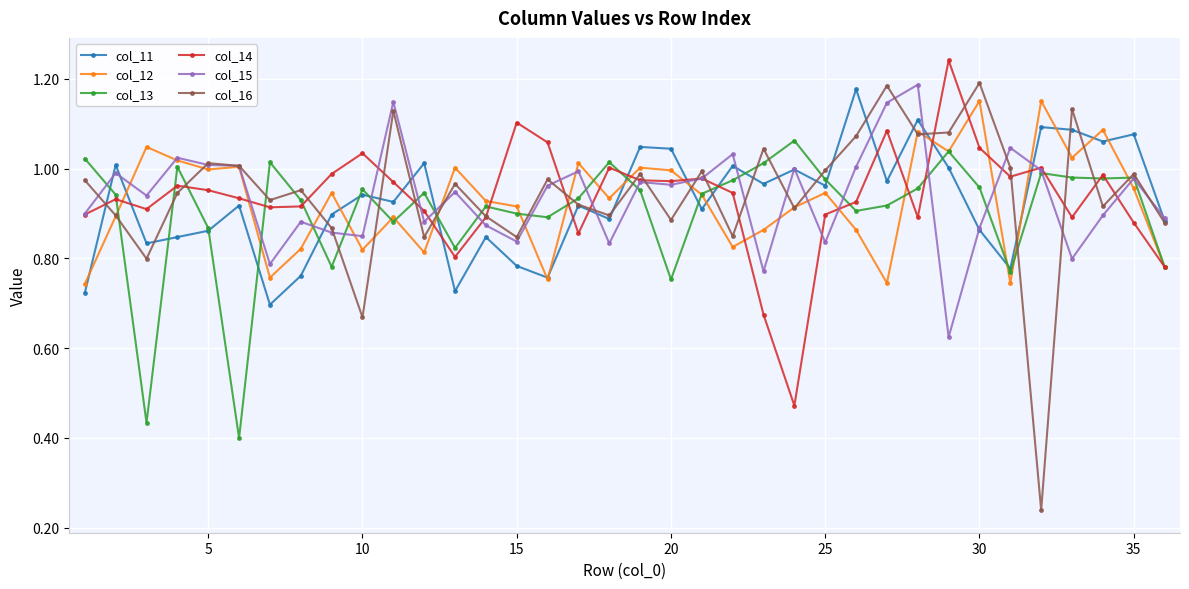

How many categories are shown in the chart?

36